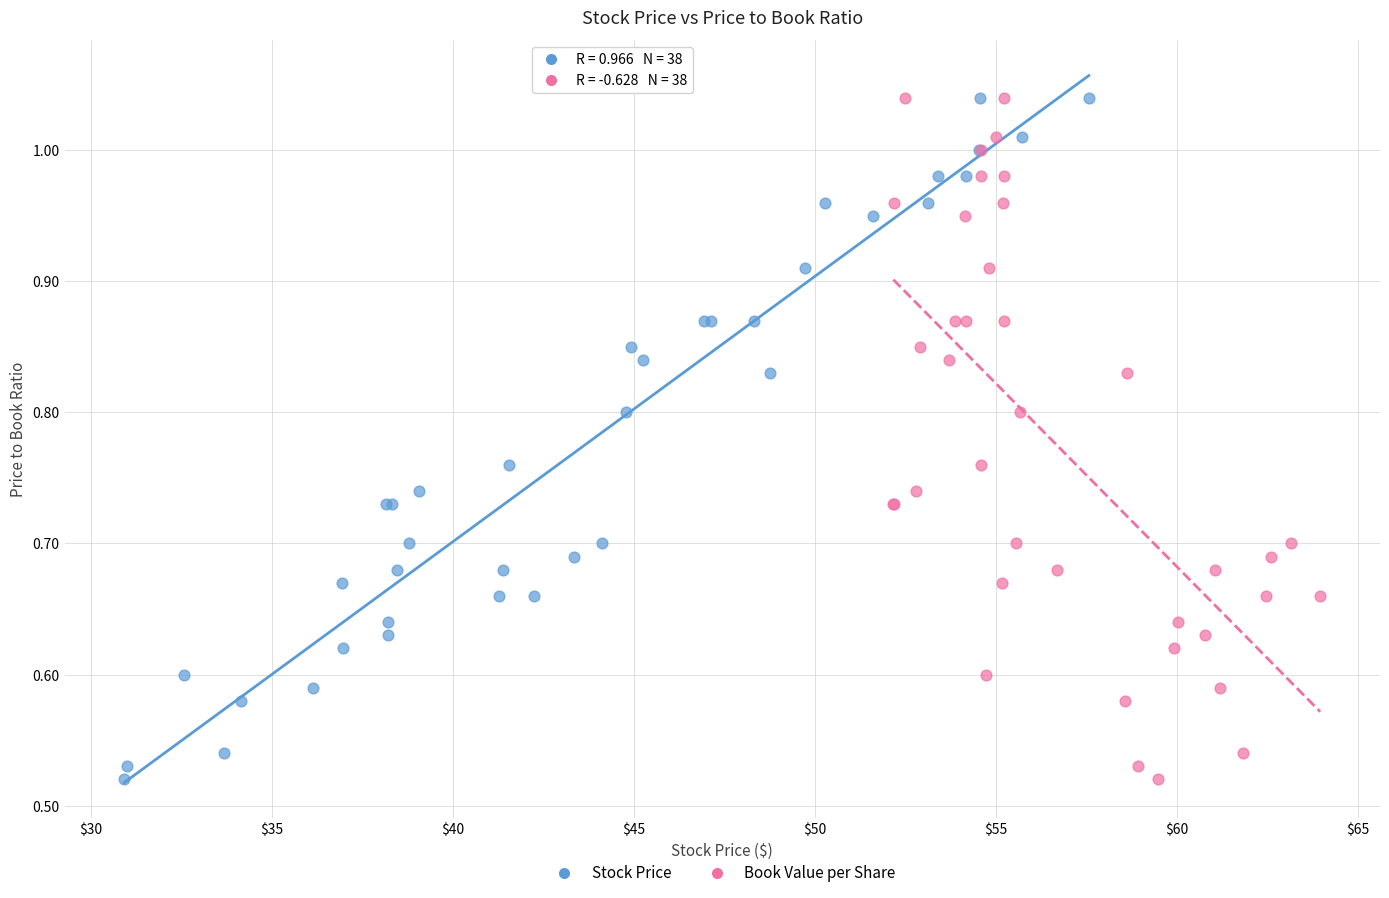

What are all the series names shown in the legend?

Stock Price, Book Value per Share